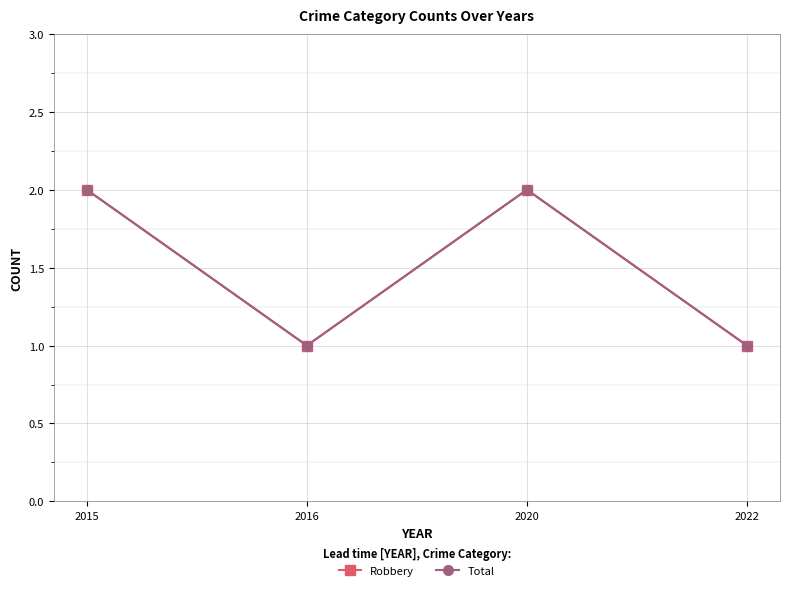

Is this an area chart (filled region under the line)?

No